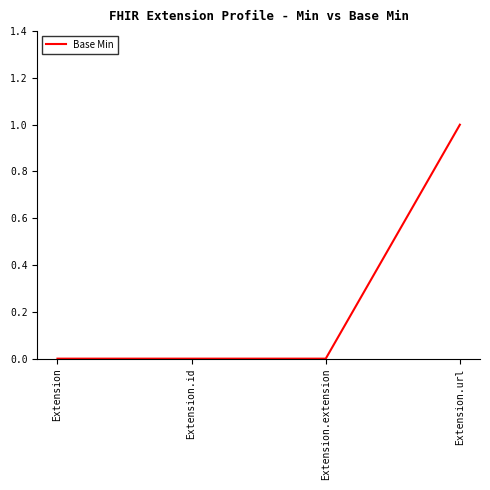

What is the difference between the values at Extension.id and Extension.url?

1